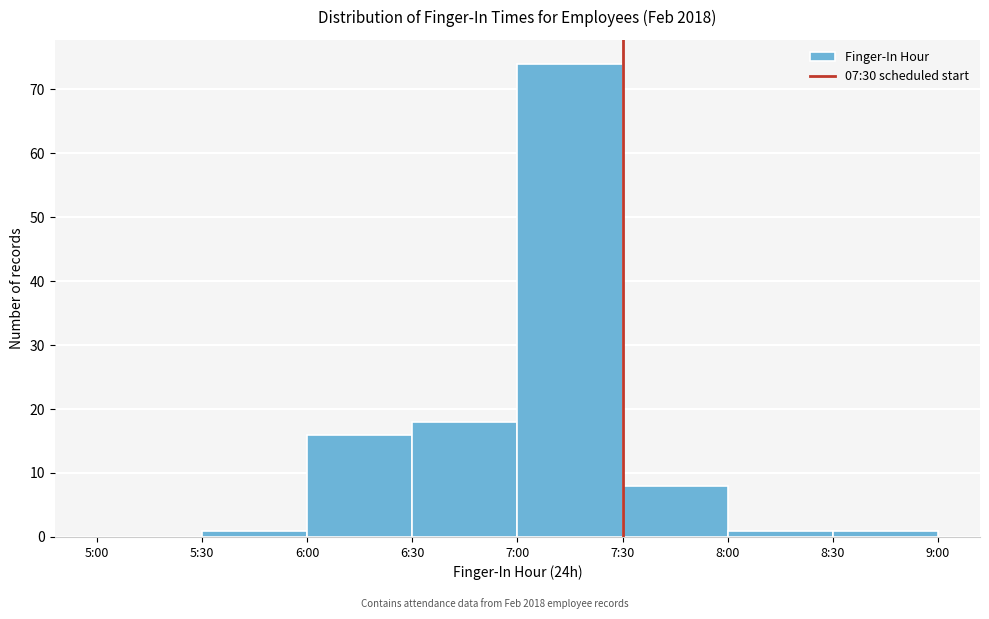

Reading right to left, transcribe all the data shown in this chart.

8:30=1	8:00=1	7:30=8	7:00=74	6:30=18	6:00=16	5:30=1	5:00=0